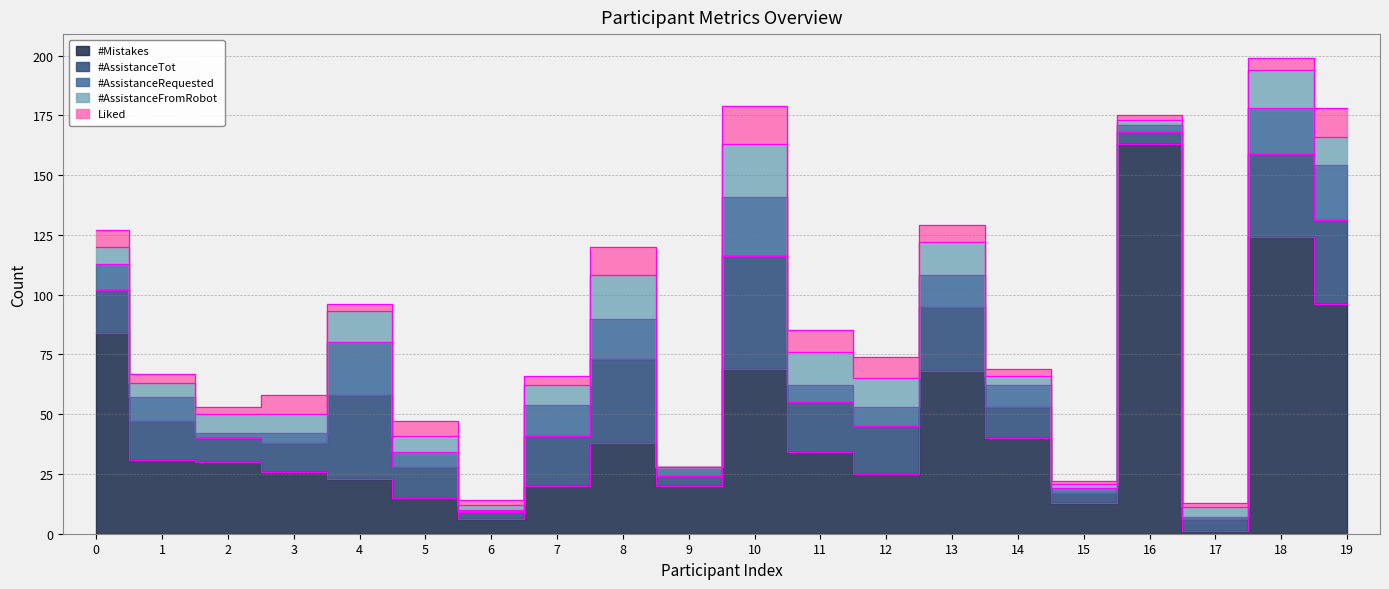

How many values in #AssistanceFromRobot are above zero?

19